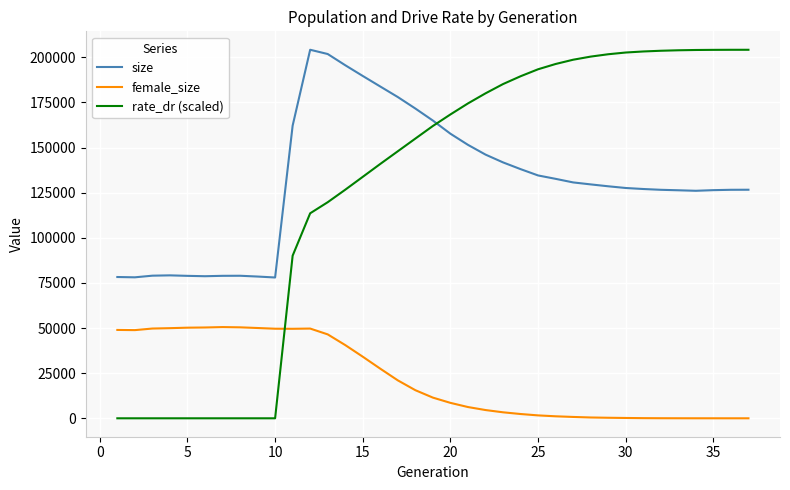

Which series has the largest range (max minus min)?

rate_dr (scaled)